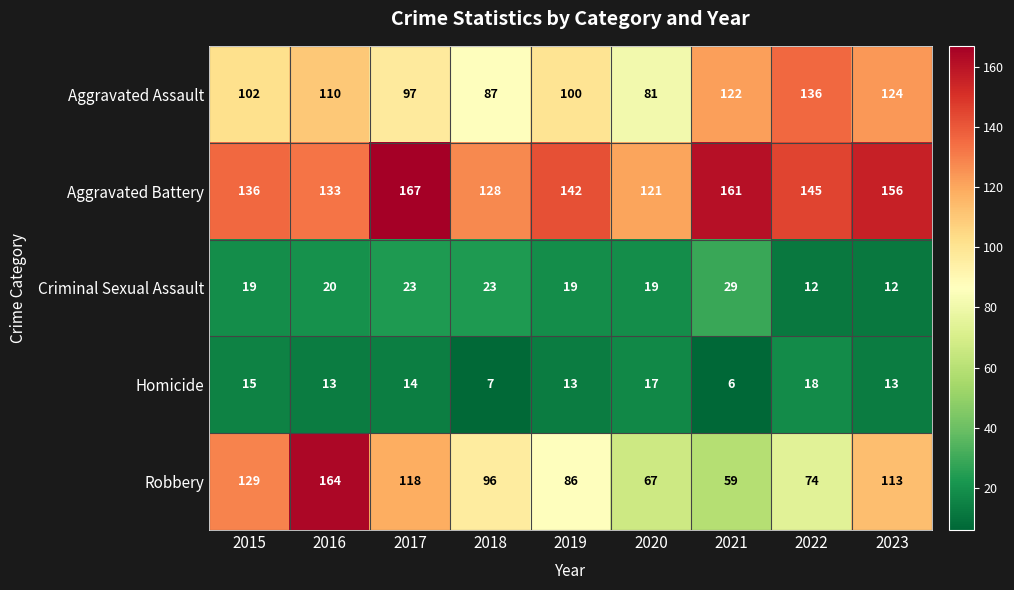

What is the sum of the Aggravated Battery values at 2018 and 2019?

270